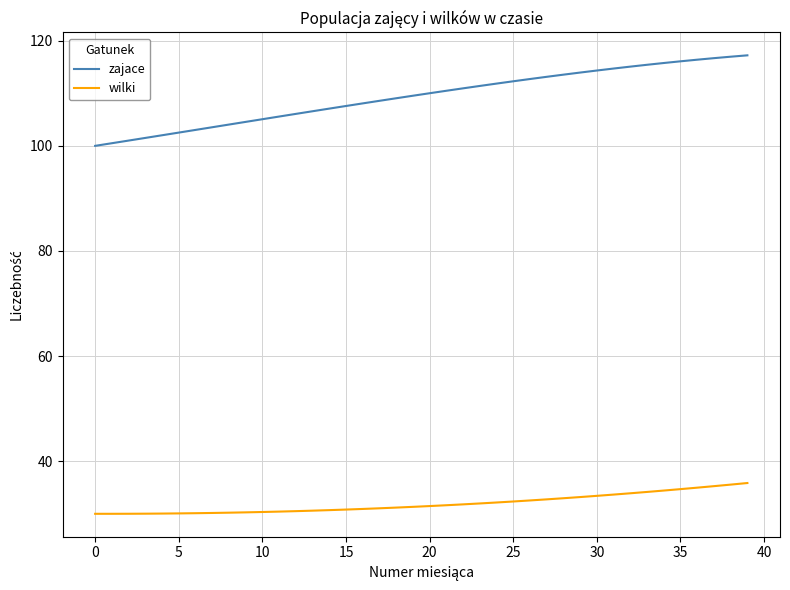

What is the difference between the maximum and minimum values in the zajace series?

17.2